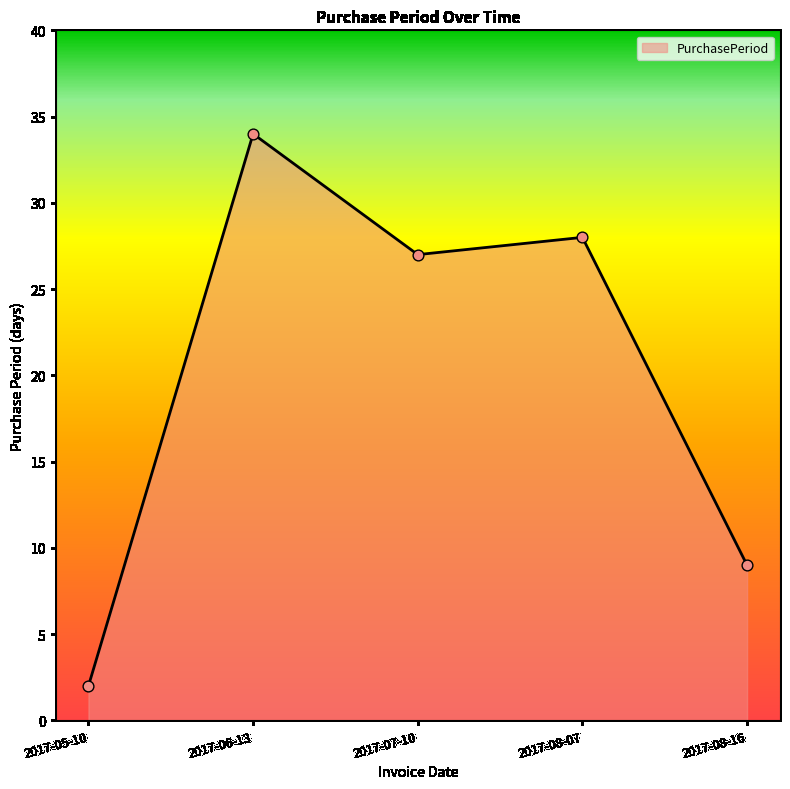

Which has a higher value, 2017-08-16 or 2017-05-10?

2017-08-16